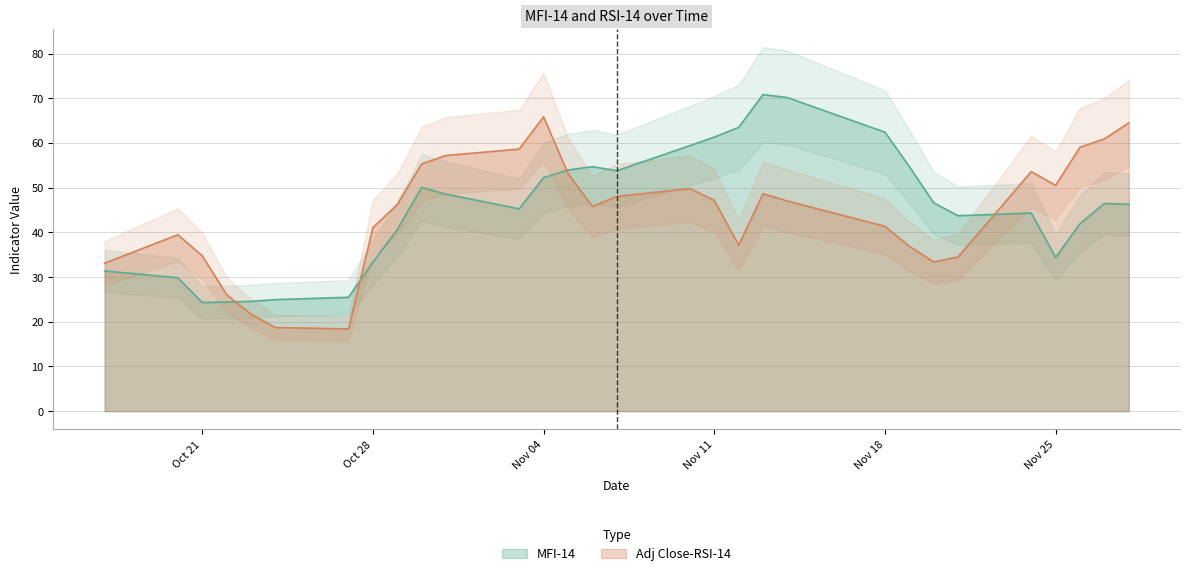

How many lines are shown in the chart?

2